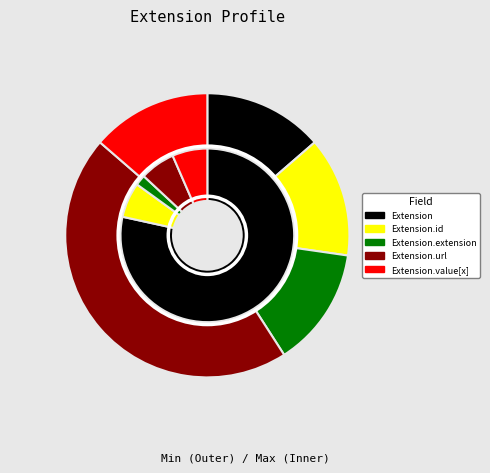

What is the largest slice in the pie chart?

Extension.url